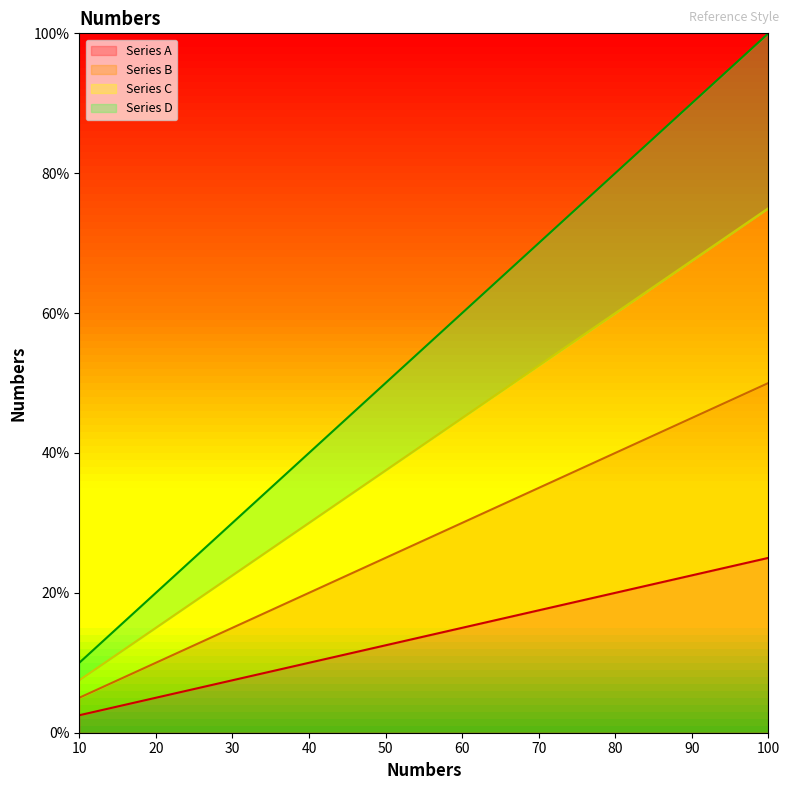

Reading left to right, extract all data points from this chart.

Series A: 10=2.5	20=5.0	30=7.5	40=10.0	50=12.5	60=15.0	70=17.5	80=20.0	90=22.5	100=25.0
Series B: 10=5.0	20=10.0	30=15.0	40=20.0	50=25.0	60=30.0	70=35.0	80=40.0	90=45.0	100=50.0
Series C: 10=7.5	20=15.0	30=22.5	40=30.0	50=37.5	60=45.0	70=52.5	80=60.0	90=67.5	100=75.0
Series D: 10=10.0	20=20.0	30=30.0	40=40.0	50=50.0	60=60.0	70=70.0	80=80.0	90=90.0	100=100.0